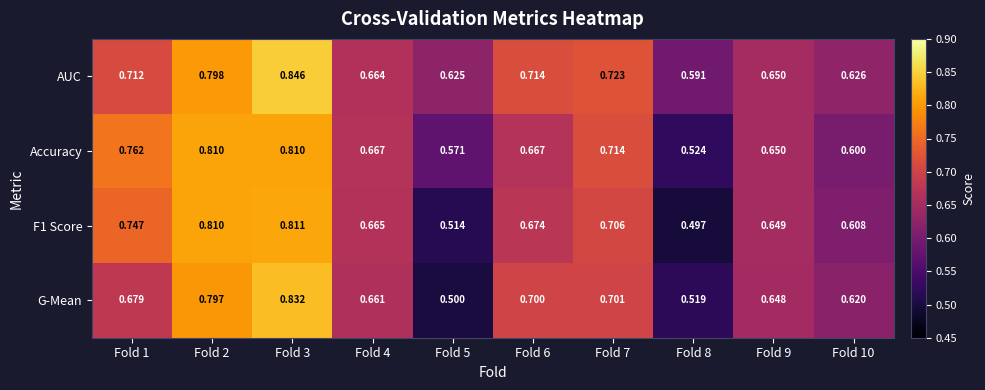

Which series changed the most between Fold 2 and Fold 5?

G-Mean